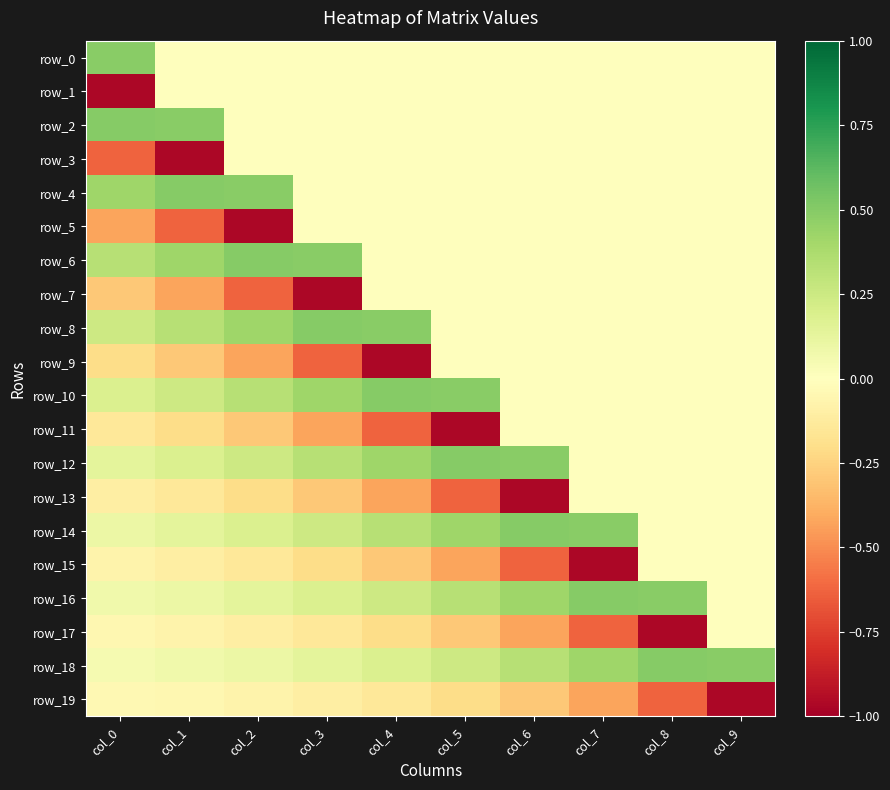

How many distinct data groups are displayed?

20